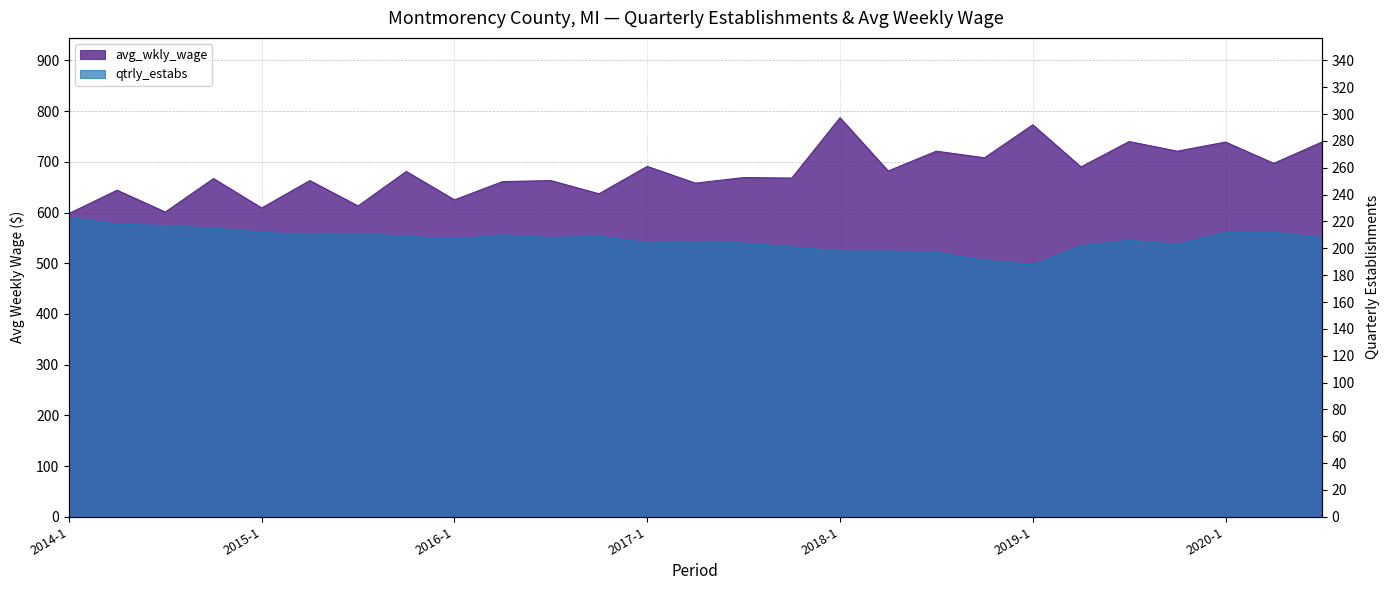

True or false: avg_wkly_wage and qtrly_estabs cross at least once.

False